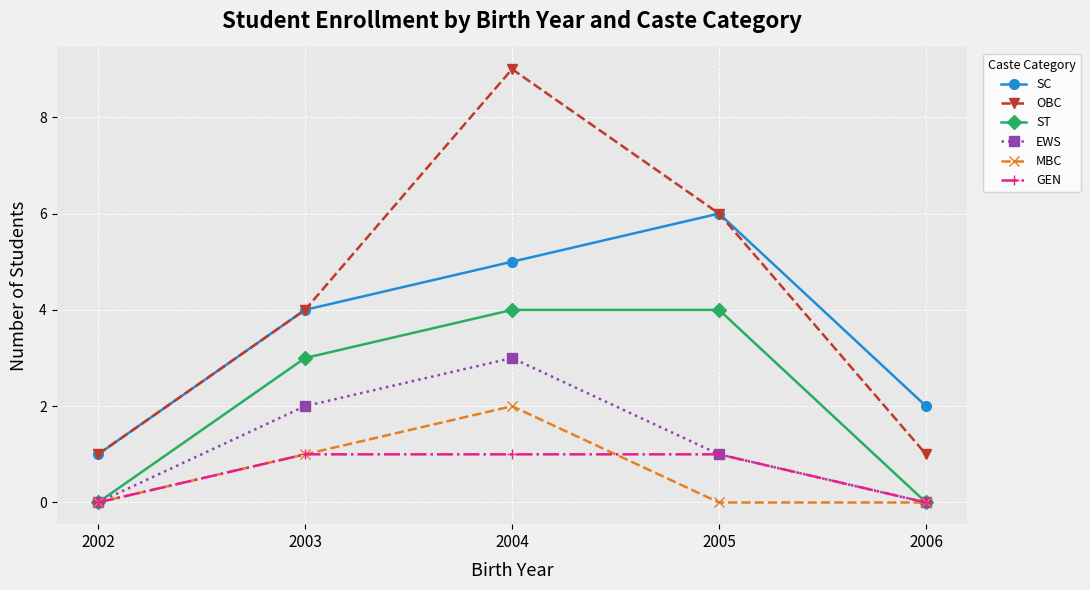

List the series in order of their peak value, highest first.

OBC, SC, ST, EWS, MBC, GEN